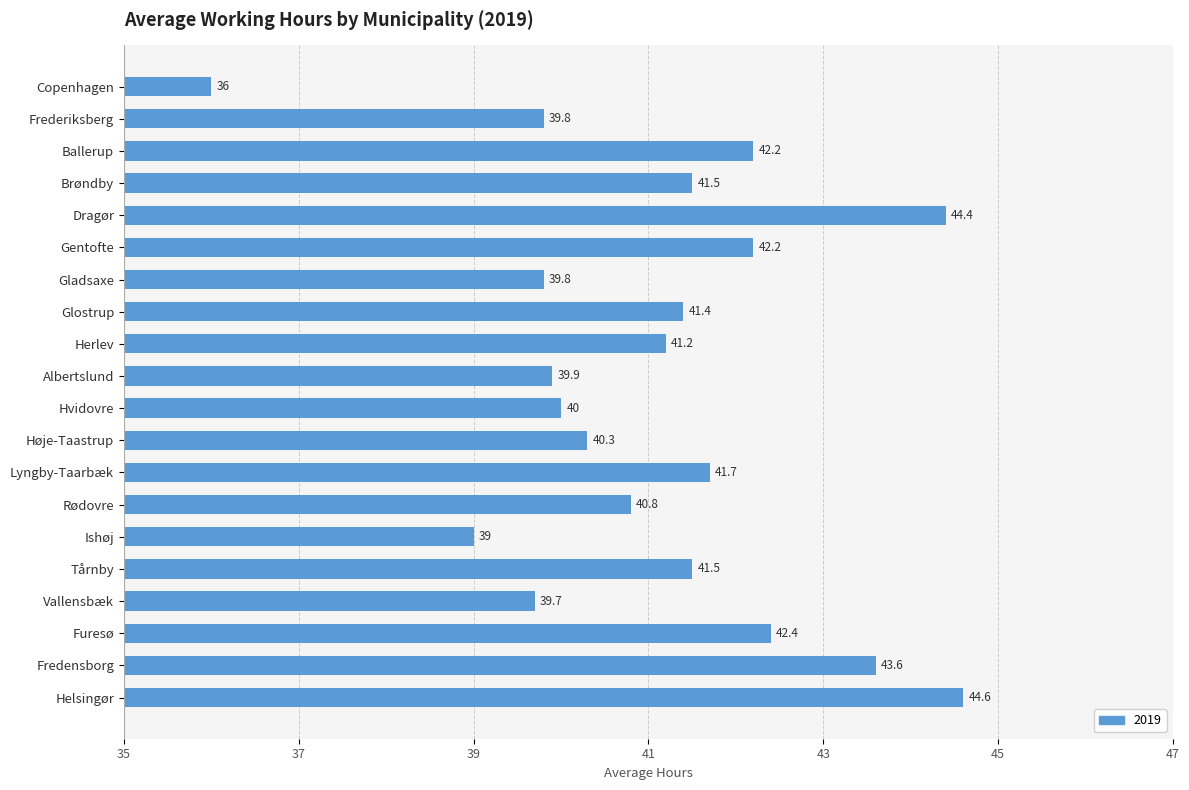

Does the chart contain any negative values?

No